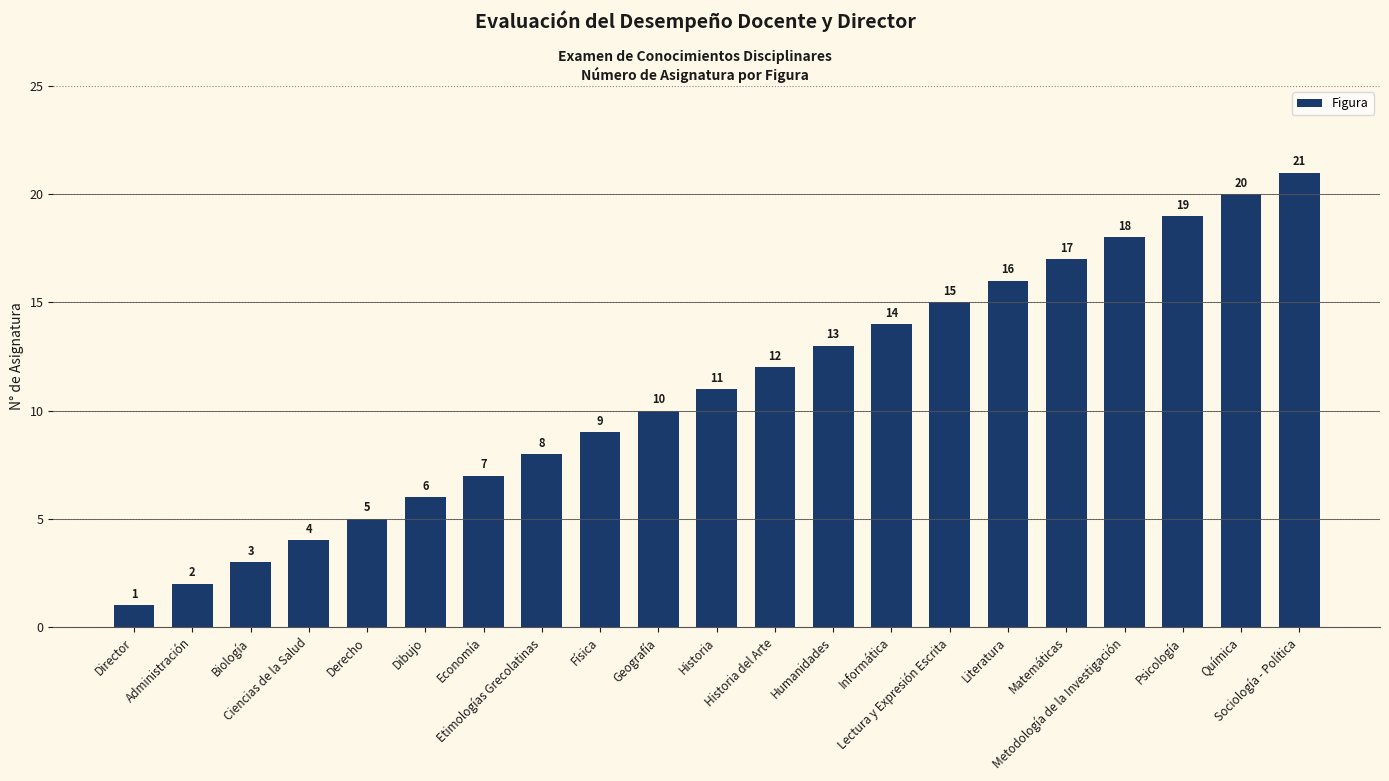

What is the difference between the maximum and minimum values?

20